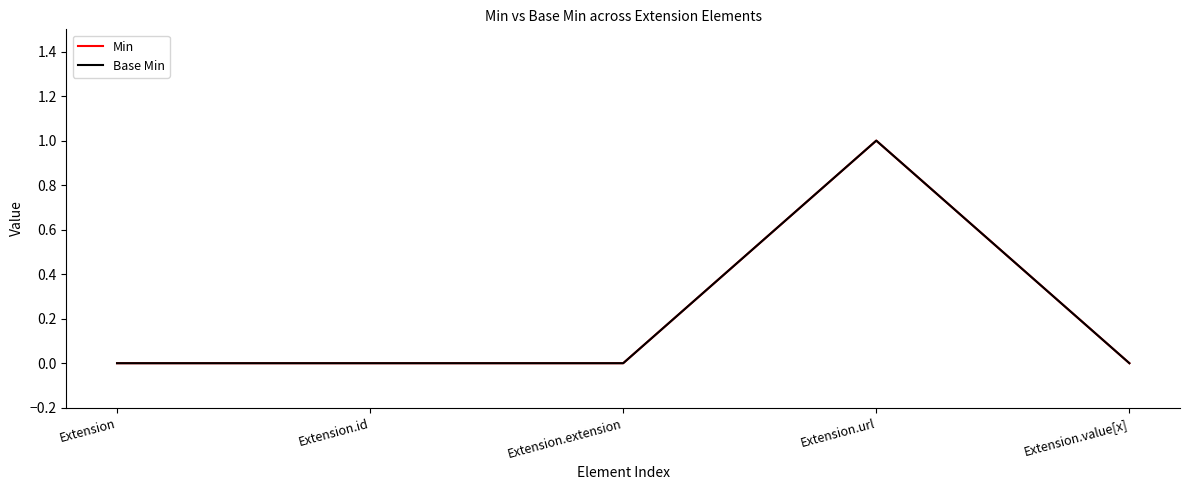

Reading right to left, list all the values displayed in this chart.

Min: 0	1	0	0	0
Base Min: 0	1	0	0	0